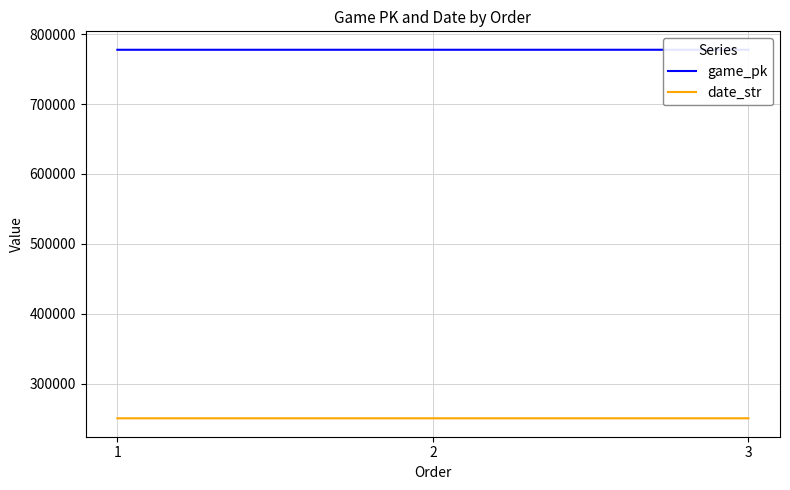

How many values in the game_pk series exceed 777621?

1